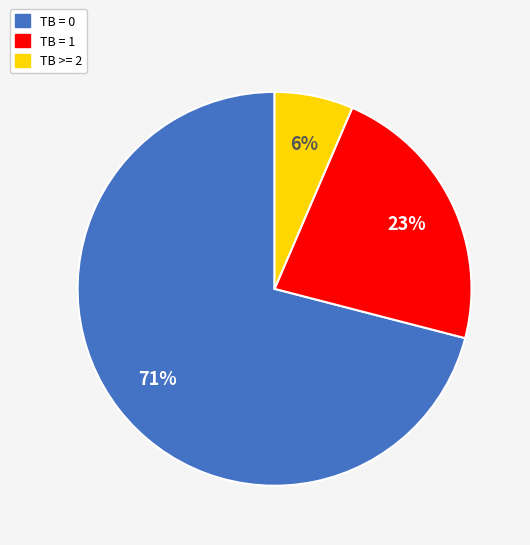

What is the largest slice in the pie chart?

TB = 0